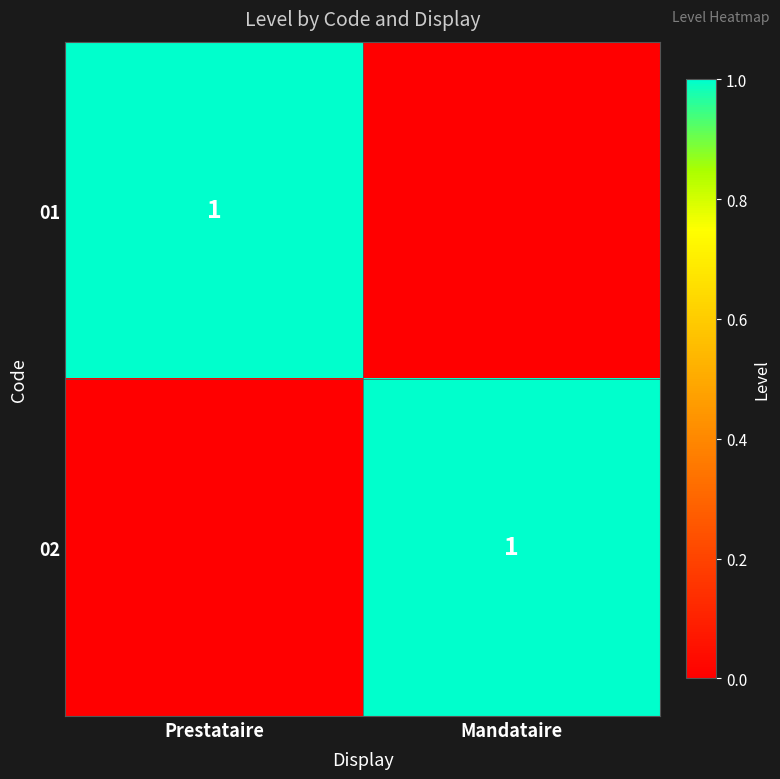

At which category is the sum across all series the highest?

Prestataire